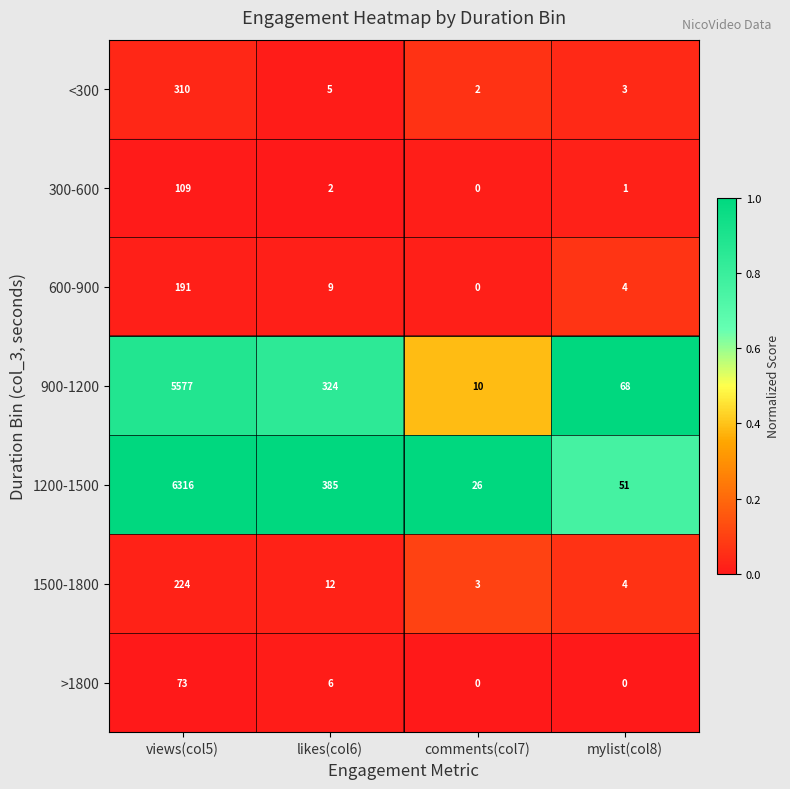

True or false: <300 has a value of 2 at mylist(col8).

False